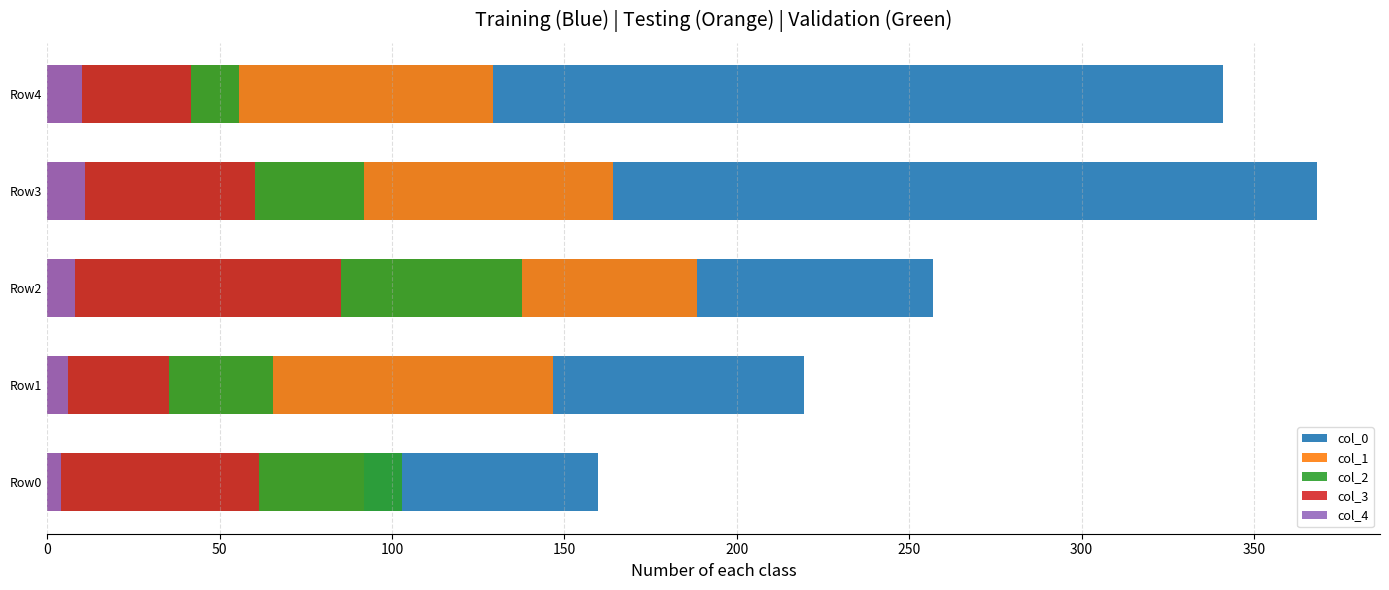

What is the total value across all series at Row1?

473.0